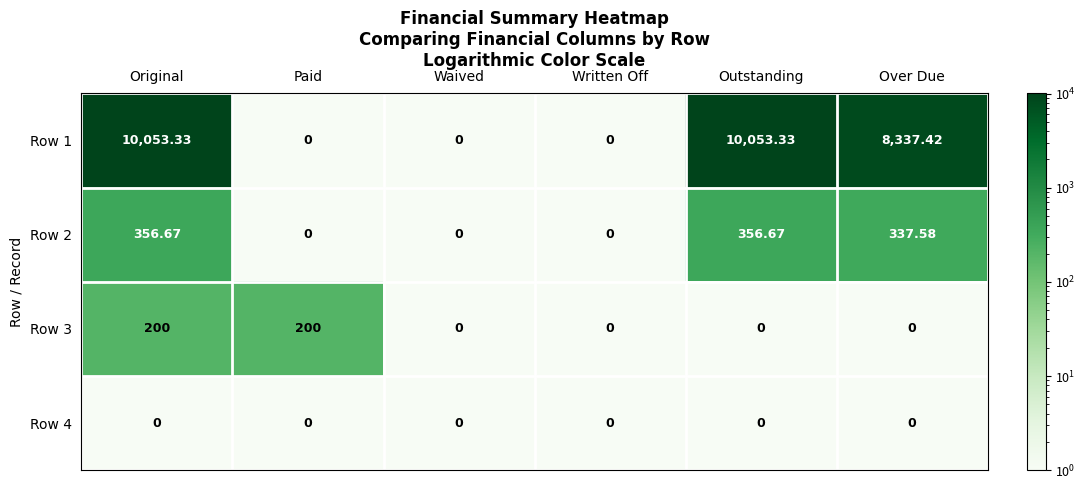

Is the value of Row 3 at Outstanding greater than the value of Row 1 at Original?

No